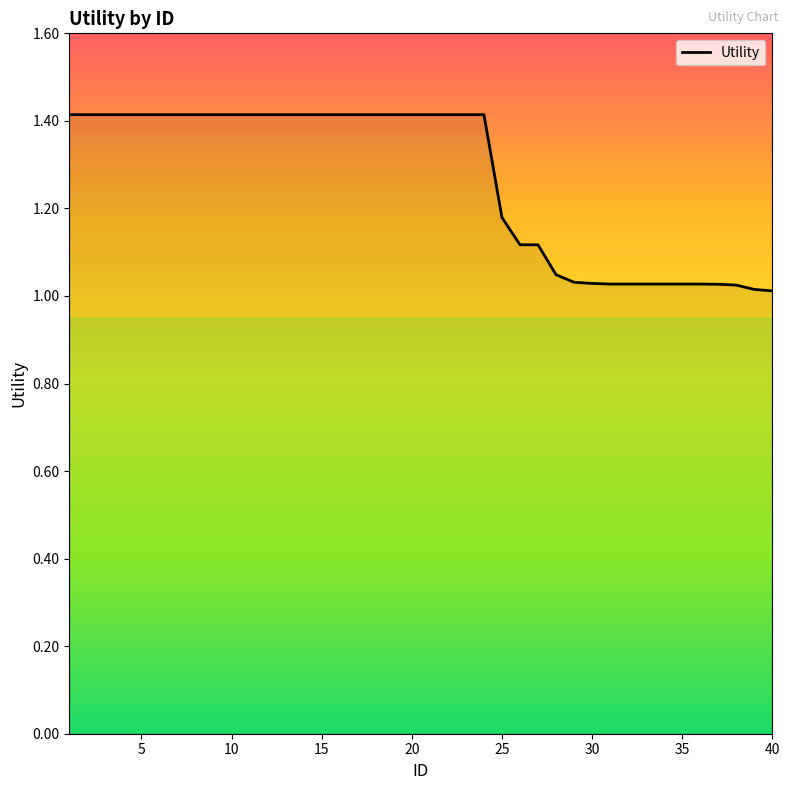

What is the greatest value displayed?

1.4